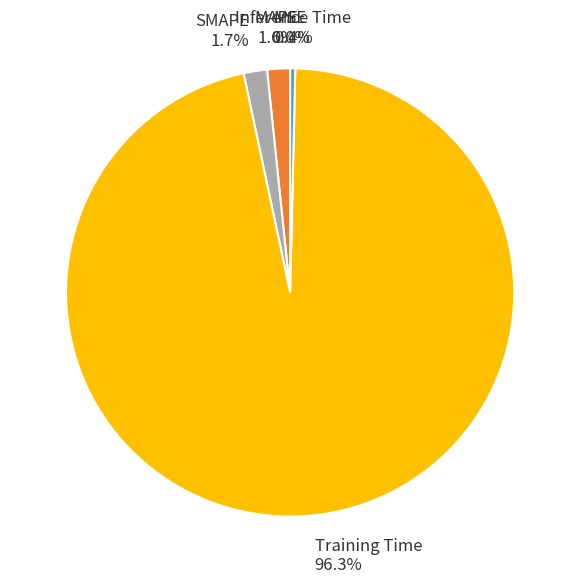

Which slice represents more than half of the pie?

Training Time